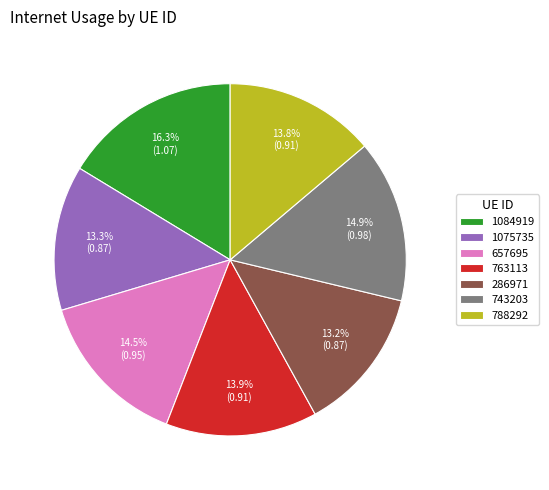

To the nearest percent, what is the difference between the 763113 and 743203 slice percentages?

1%